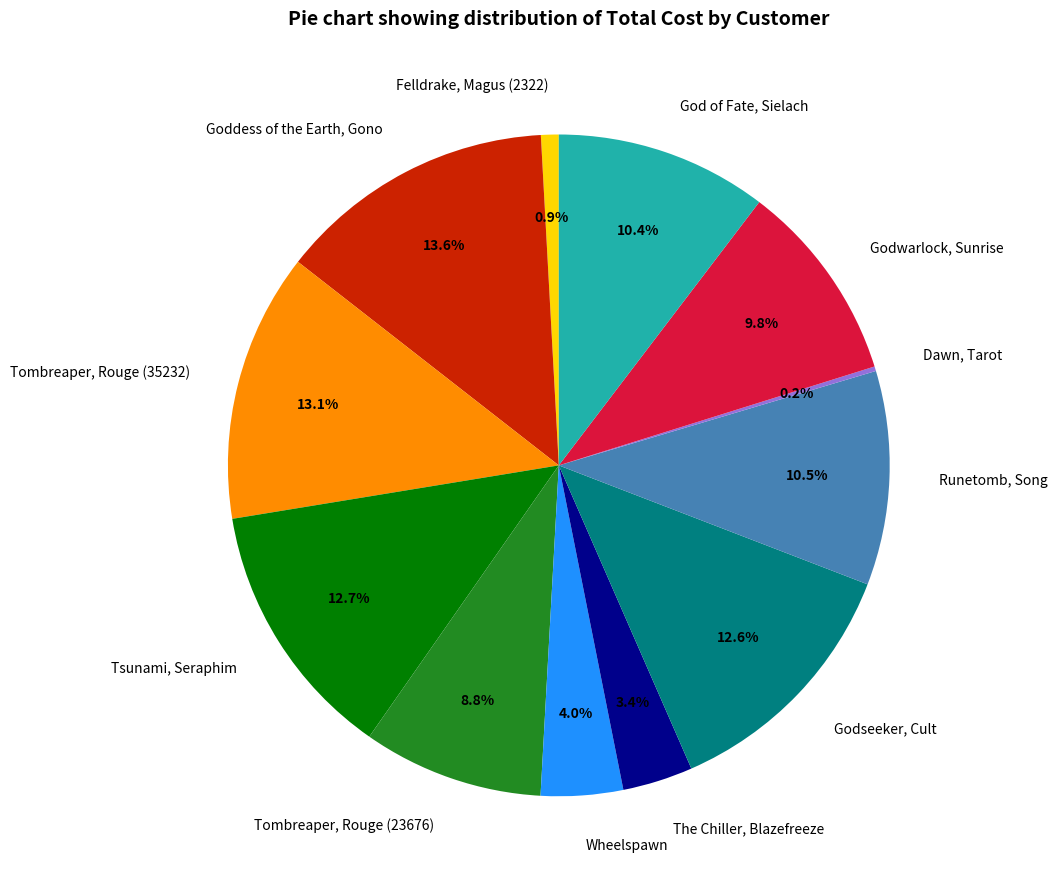

What is the ratio of the value at Goddess of the Earth, Gono to the value at Felldrake, Magus (2322)?

15.7